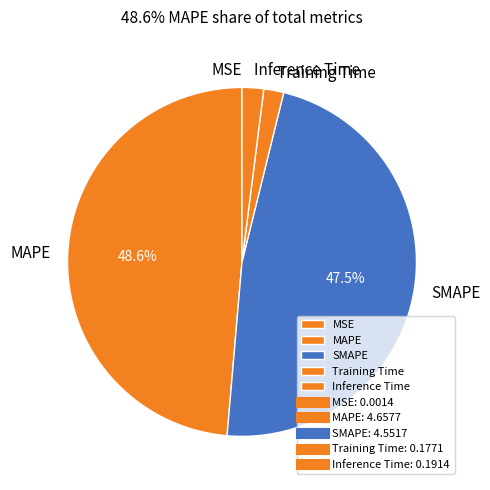

What percentage is the Training Time slice, to the nearest percent?

2%